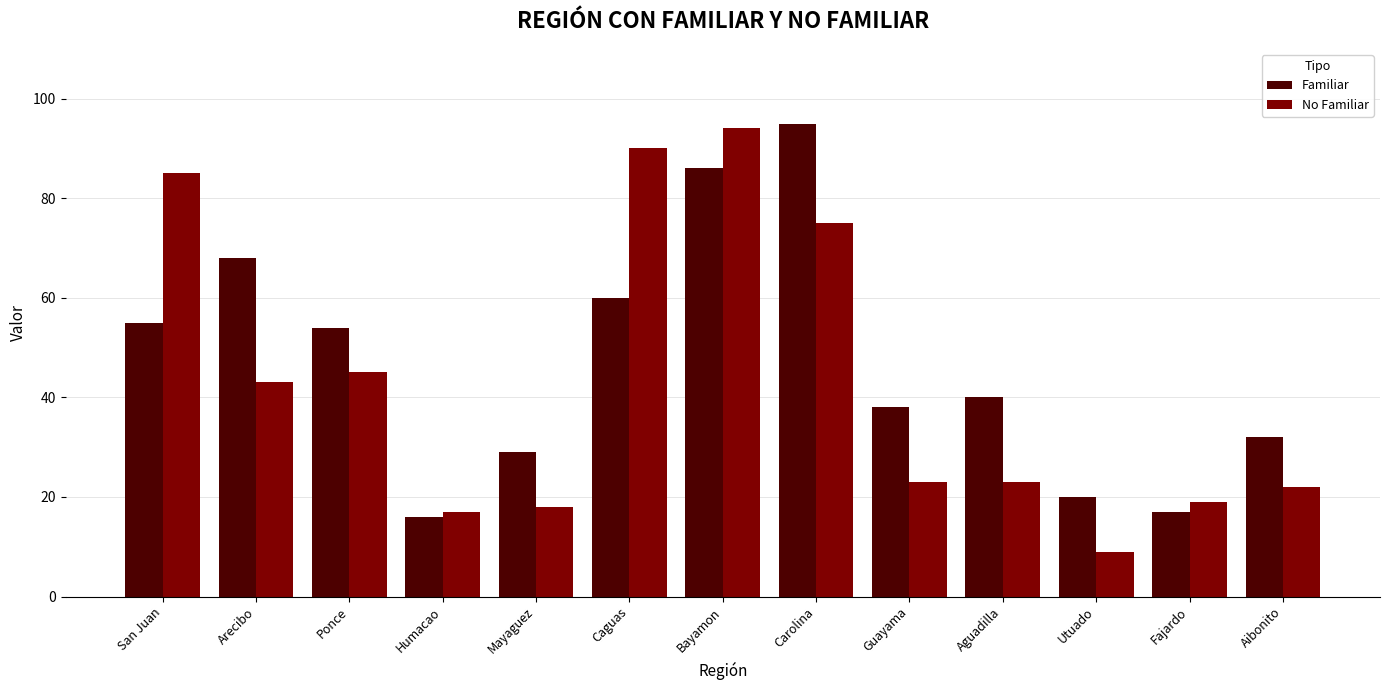

Rank the series at Bayamon from highest to lowest value.

No Familiar, Familiar